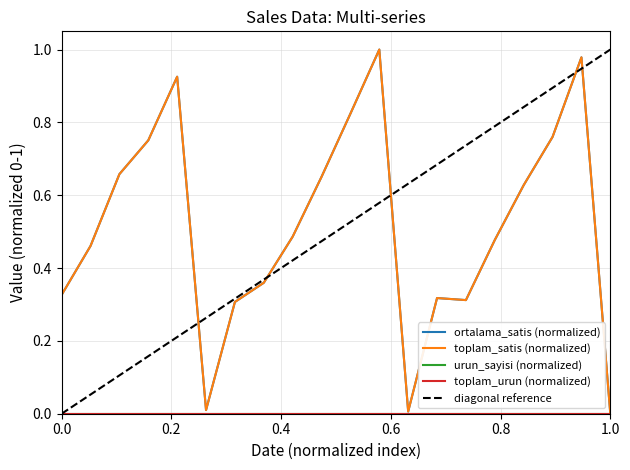

What is the value of the toplam_satis_norm point at the 4th from the left?

0.8